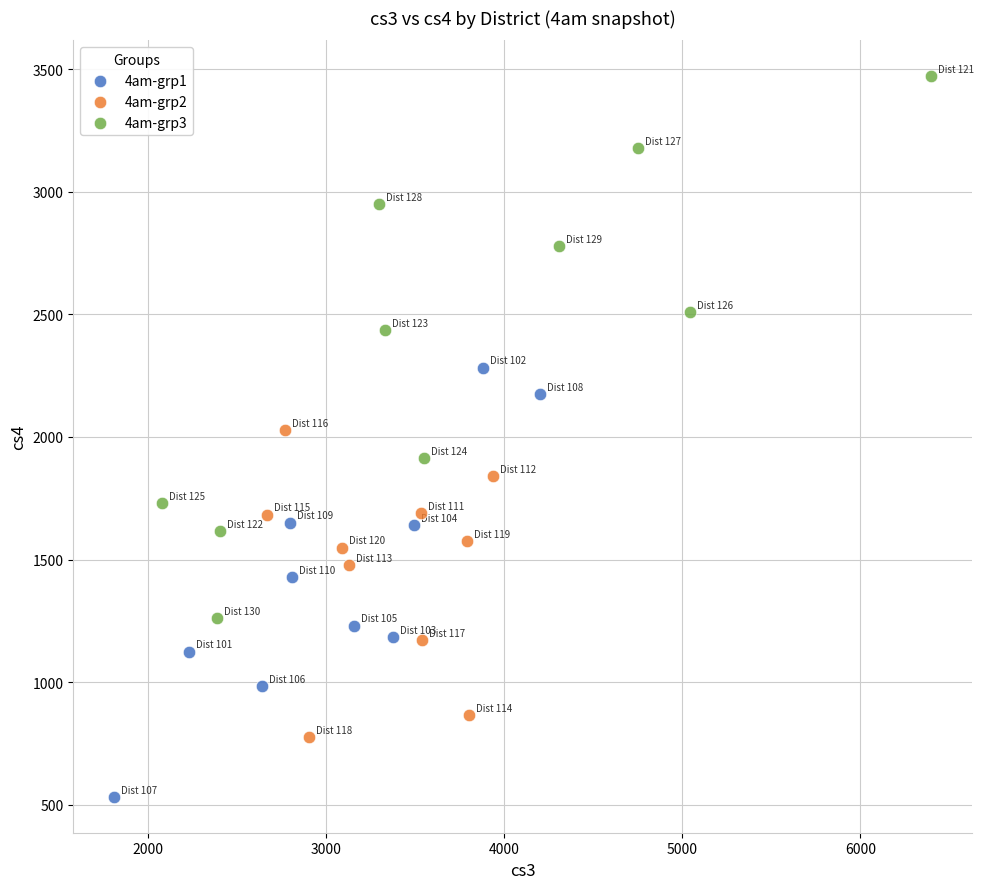

Which series has the widest spread of Y values?

4am-grp3